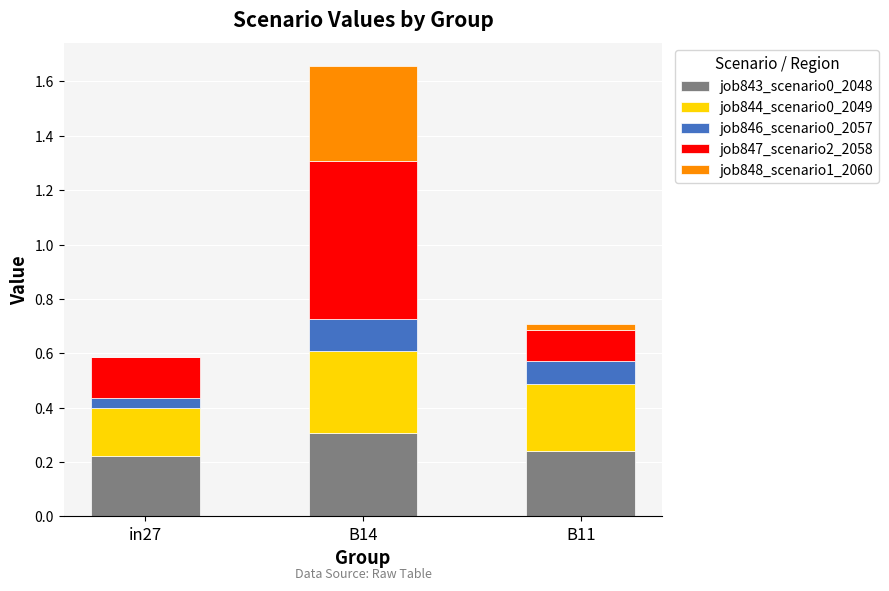

At which category is the sum across all series the highest?

B14